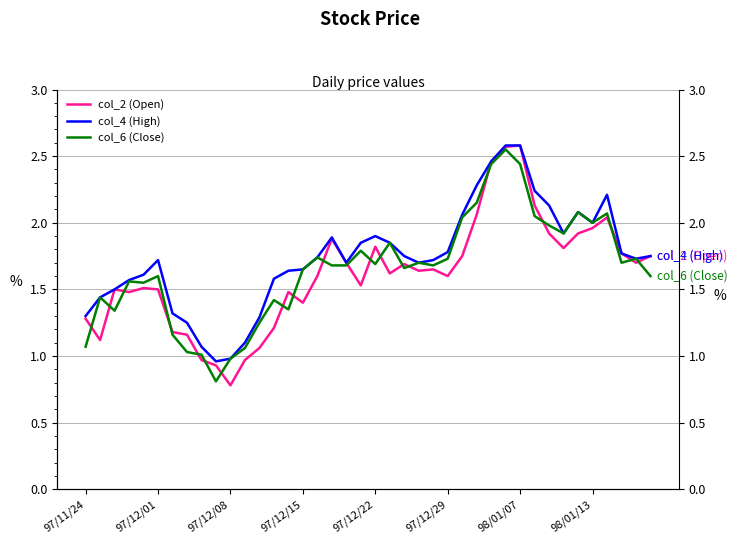

At which label is col_4 (High) closest to 1?

97/12/08